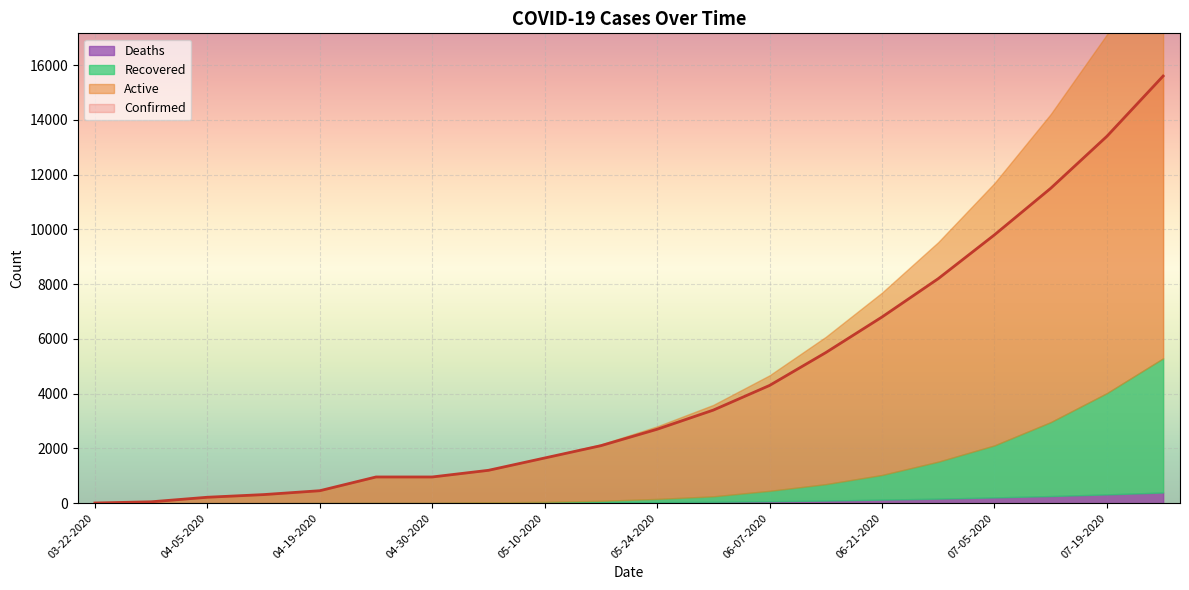

Is it true that Confirmed equals 20872 at 07-19-2020?

False